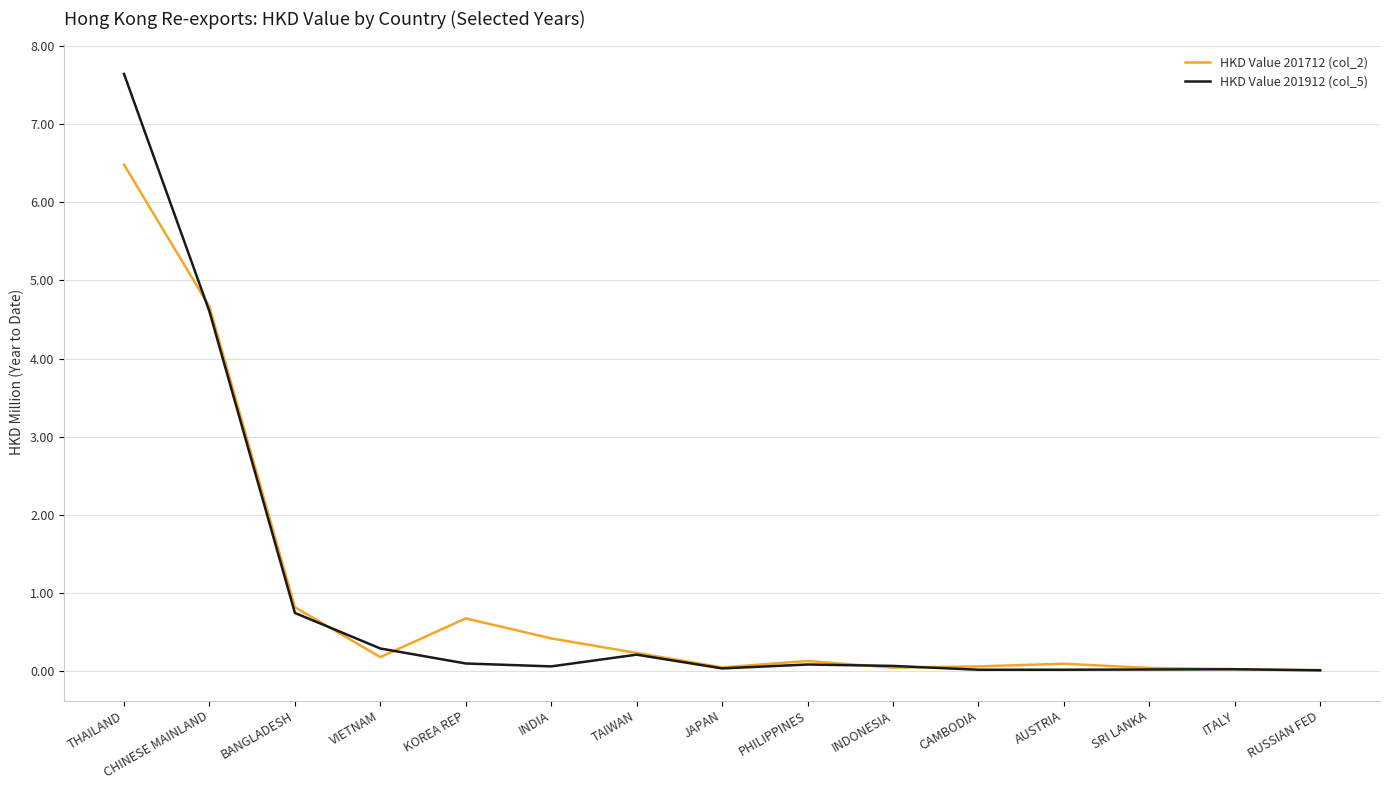

How many categories are shown in the chart?

15